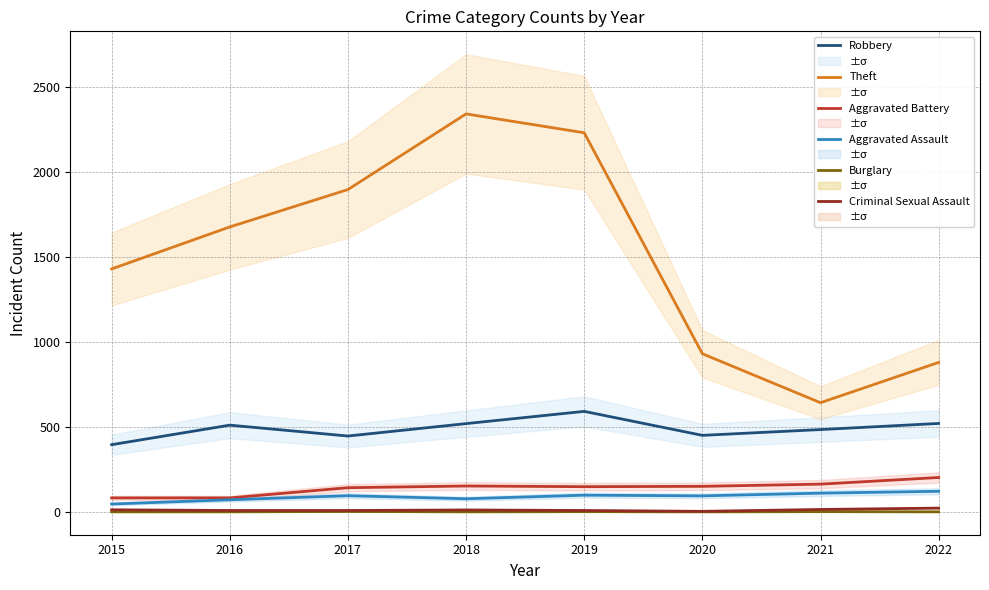

The Theft series shows 1896 at 2017. True or false?

True